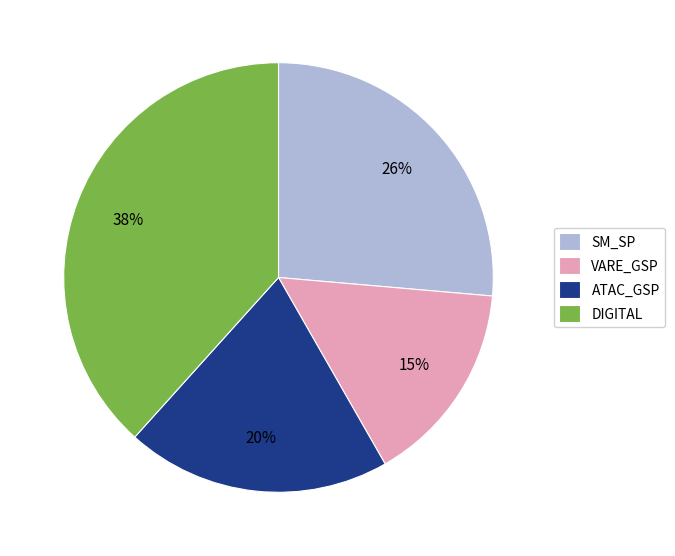

Is there any slice that represents more than half of the pie?

No